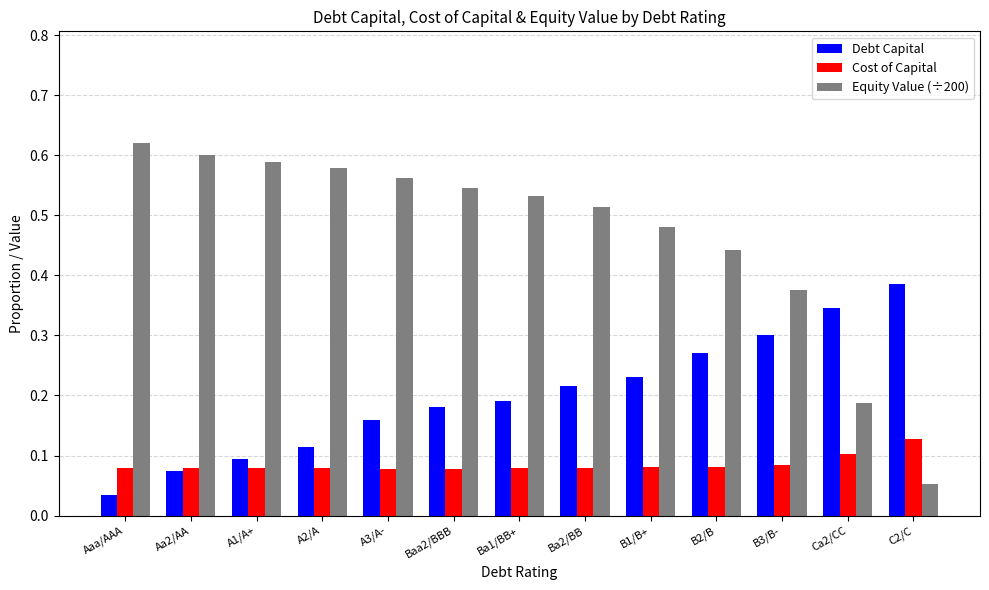

Which series has the widest spread of values?

Equity Value (÷200)